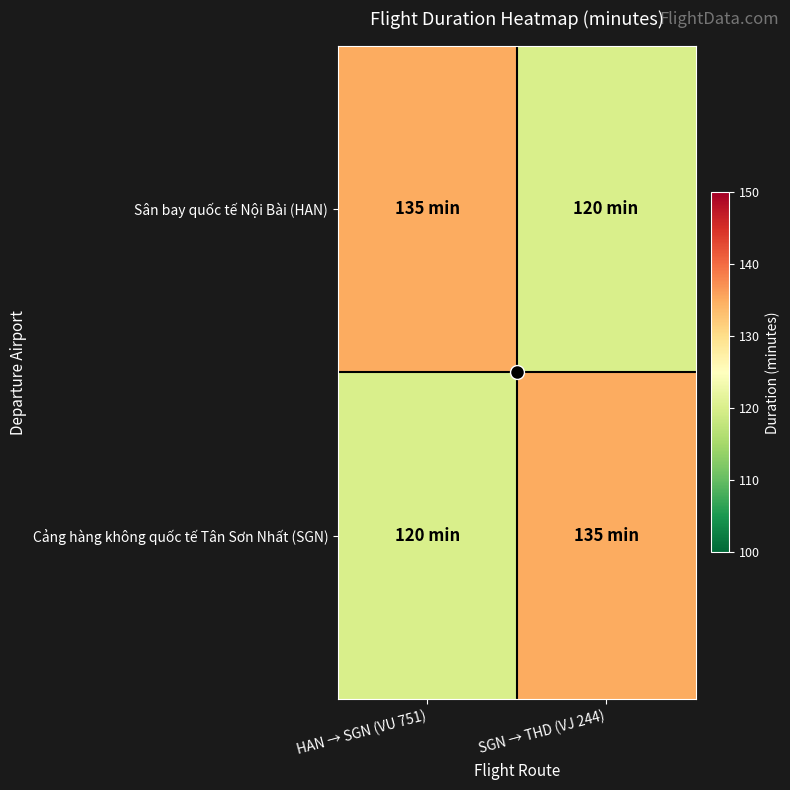

Which label corresponds to the smallest value in the chart?

SGN → THD (VJ 244)